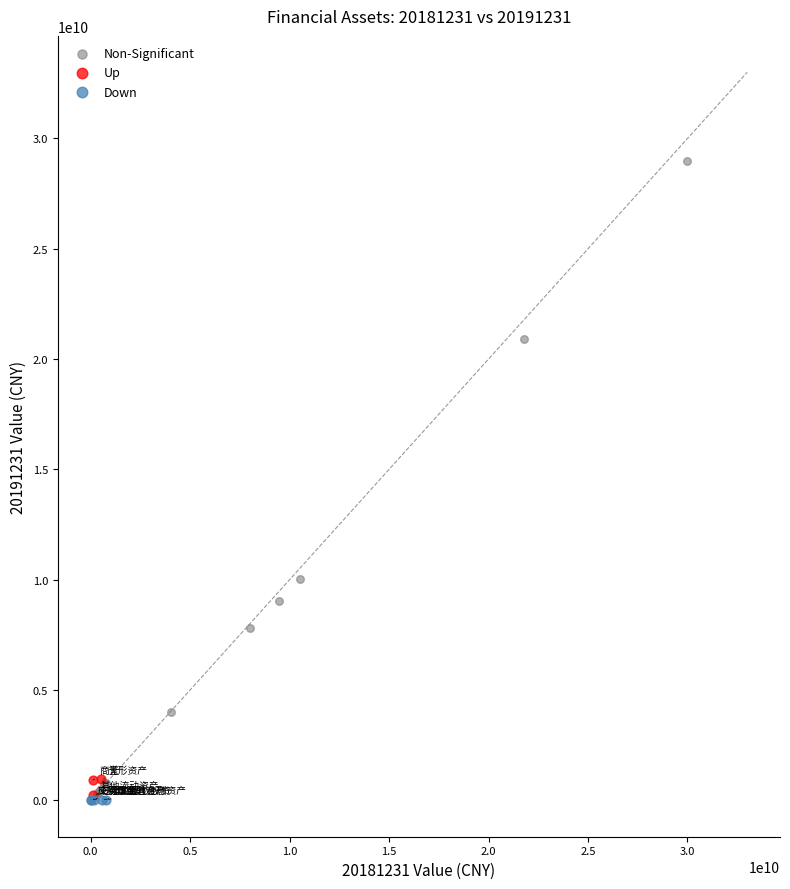

Which series reaches the maximum Y coordinate?

Non-Significant